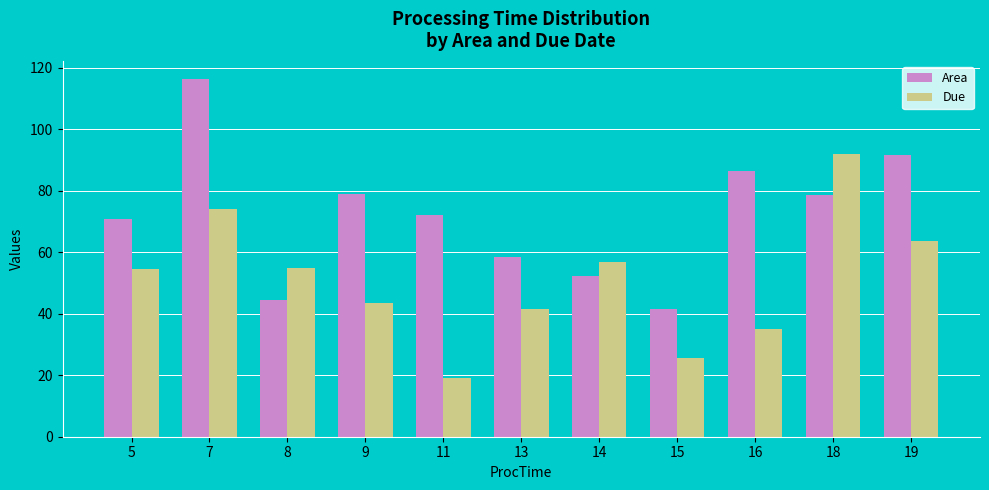

Rank the series by their average value, from lowest to highest.

Due, Area